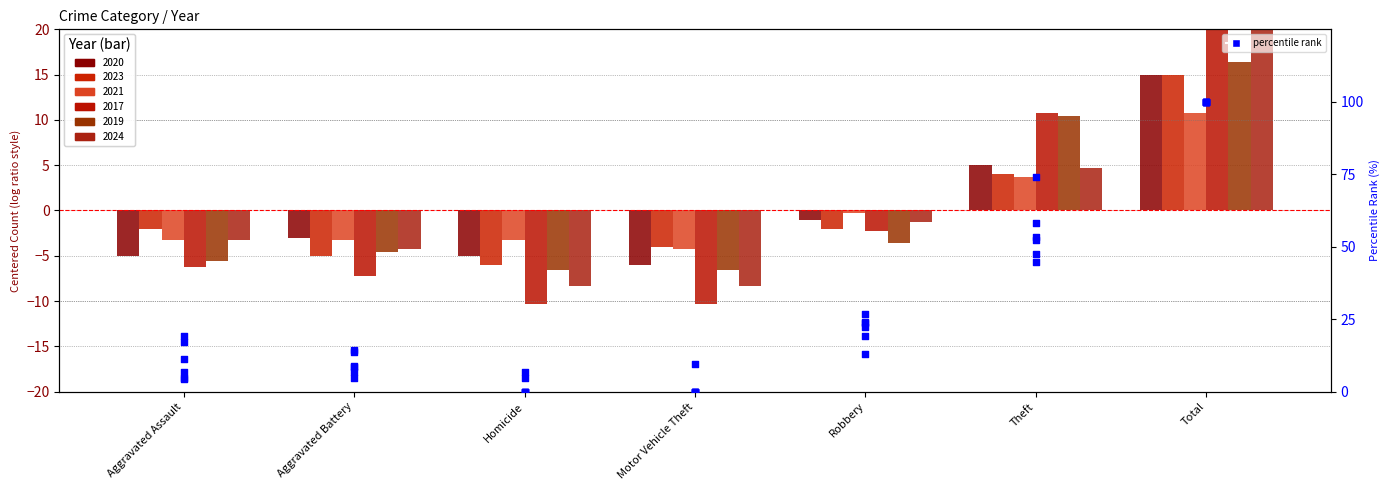

At how many categories does at least one series exceed 11?

5